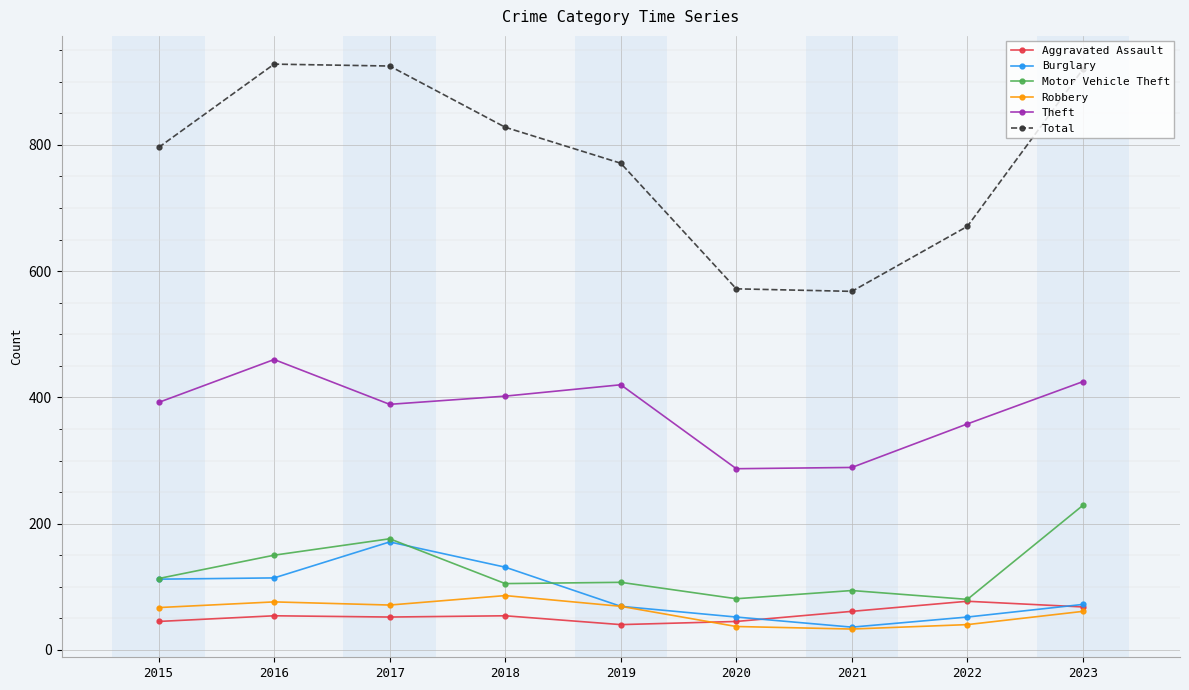

True or false: Motor Vehicle Theft has a value of 39 at 2015.

False